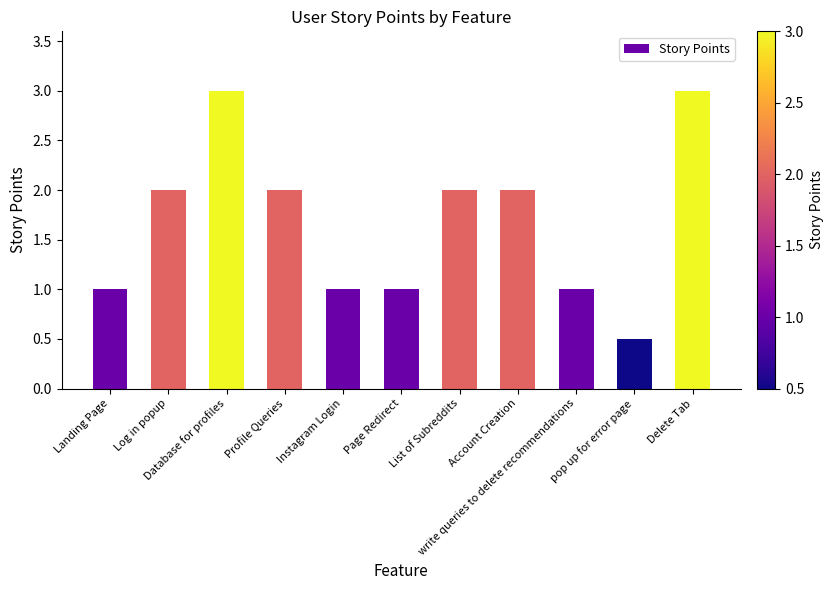

Reading right to left, what are all the values shown in this chart?

Delete Tab=3.0	pop up for error page=0.5	write queries to delete recommendations=1.0	Account Creation=2.0	List of Subreddits=2.0	Page Redirect=1.0	Instagram Login=1.0	Profile Queries=2.0	Database for profiles=3.0	Log in popup=2.0	Landing Page=1.0